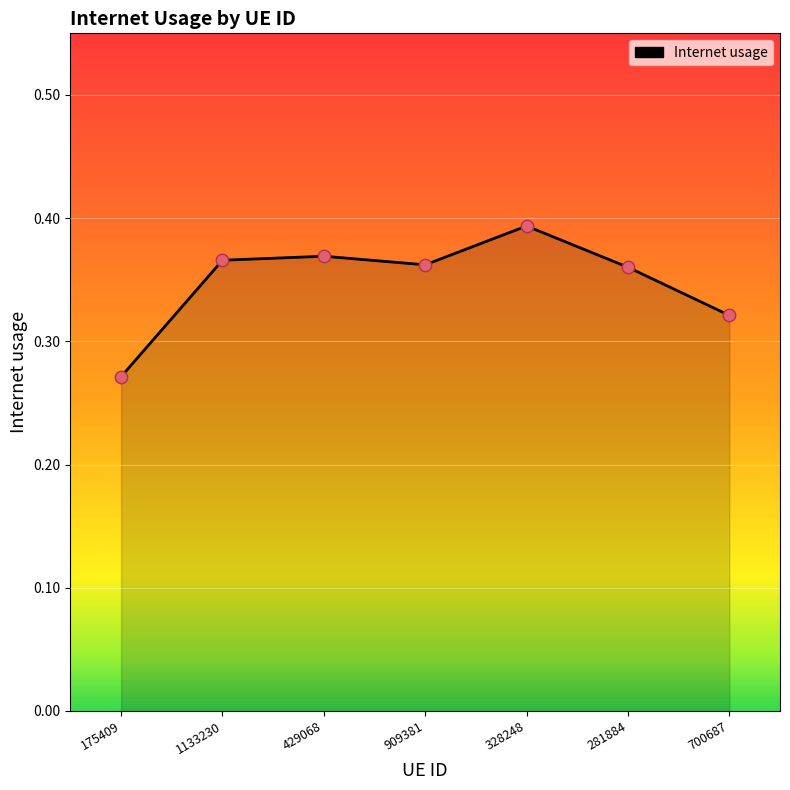

What is the change in value from 175409 to 429068?

+0.1